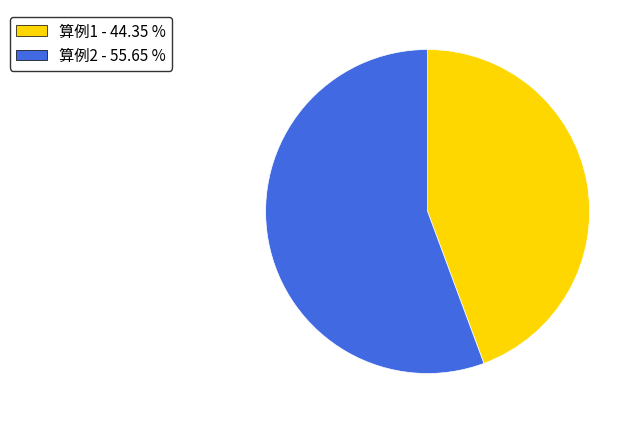

Does any single category account for the majority?

Yes